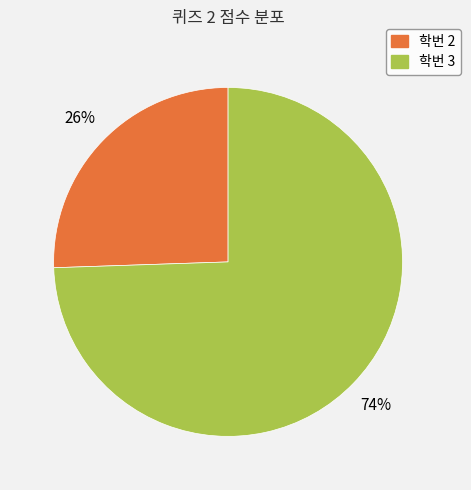

To the nearest percent, what is the average slice percentage?

50%